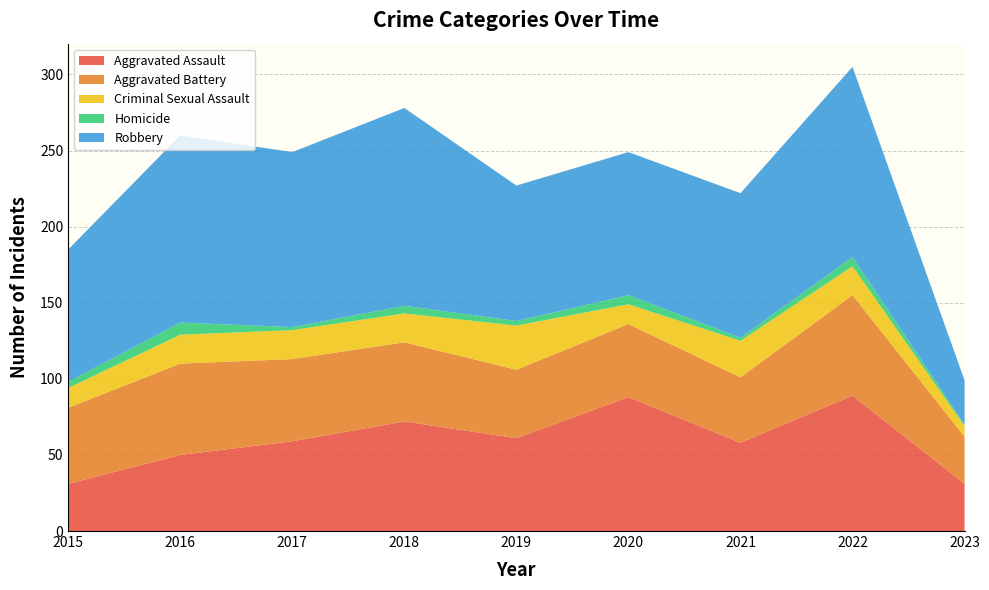

Reading right to left, transcribe all the data shown in this chart.

Aggravated Assault: 2023=31	2022=89	2021=58	2020=88	2019=61	2018=72	2017=59	2016=50	2015=31
Aggravated Battery: 2023=31	2022=66	2021=43	2020=48	2019=45	2018=52	2017=54	2016=60	2015=50
Criminal Sexual Assault: 2023=7	2022=19	2021=24	2020=13	2019=29	2018=19	2017=19	2016=19	2015=13
Homicide: 2023=1	2022=6	2021=2	2020=6	2019=3	2018=5	2017=2	2016=8	2015=4
Robbery: 2023=29	2022=125	2021=95	2020=94	2019=89	2018=130	2017=115	2016=123	2015=87